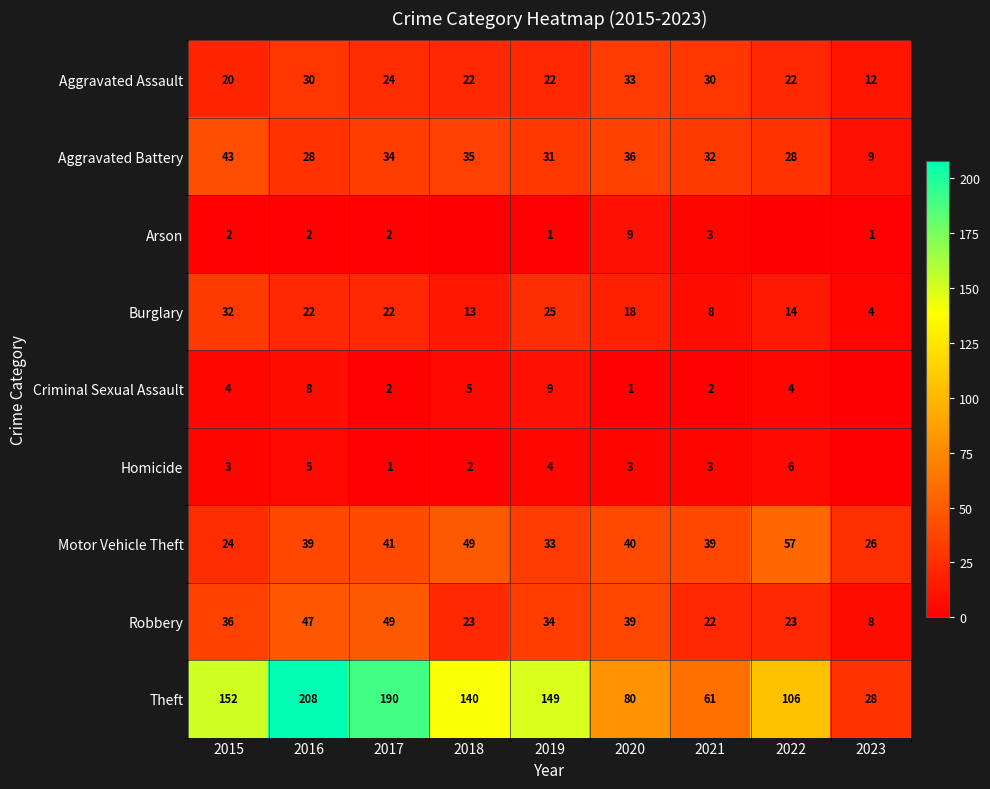

Rank the series at 2019 from lowest to highest value.

Arson, Homicide, Criminal Sexual Assault, Aggravated Assault, Burglary, Aggravated Battery, Motor Vehicle Theft, Robbery, Theft